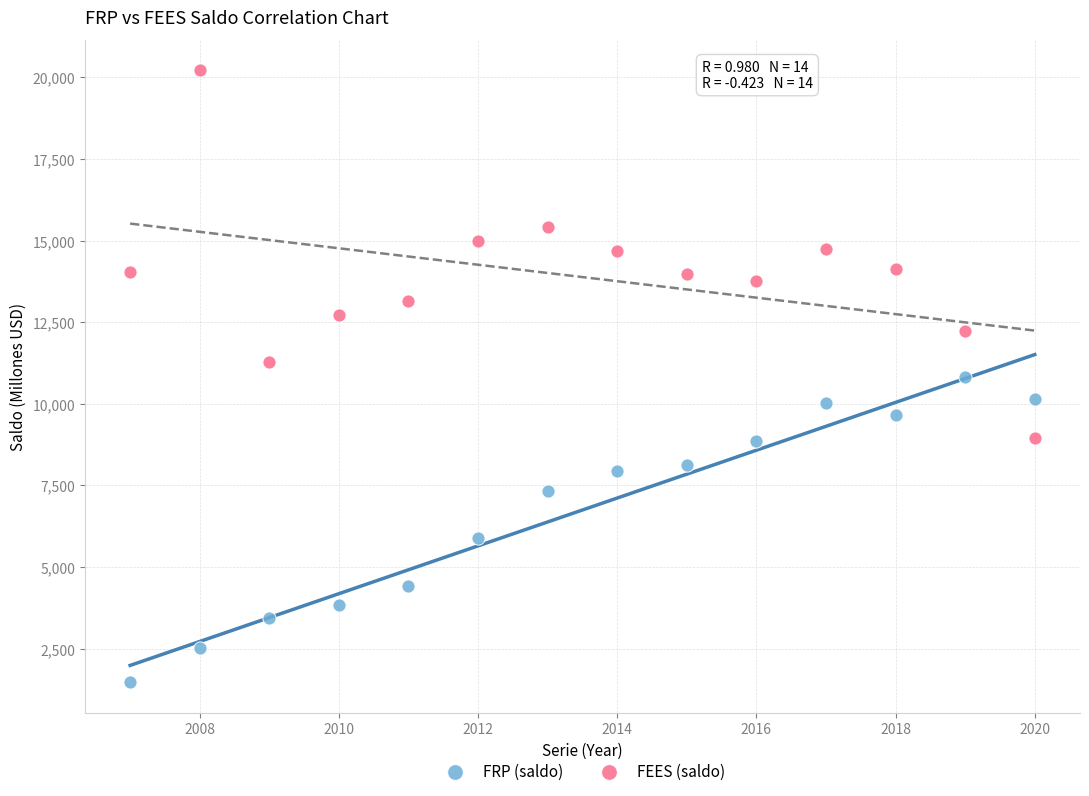

What are all the series names shown in the legend?

FRP (saldo), FEES (saldo)